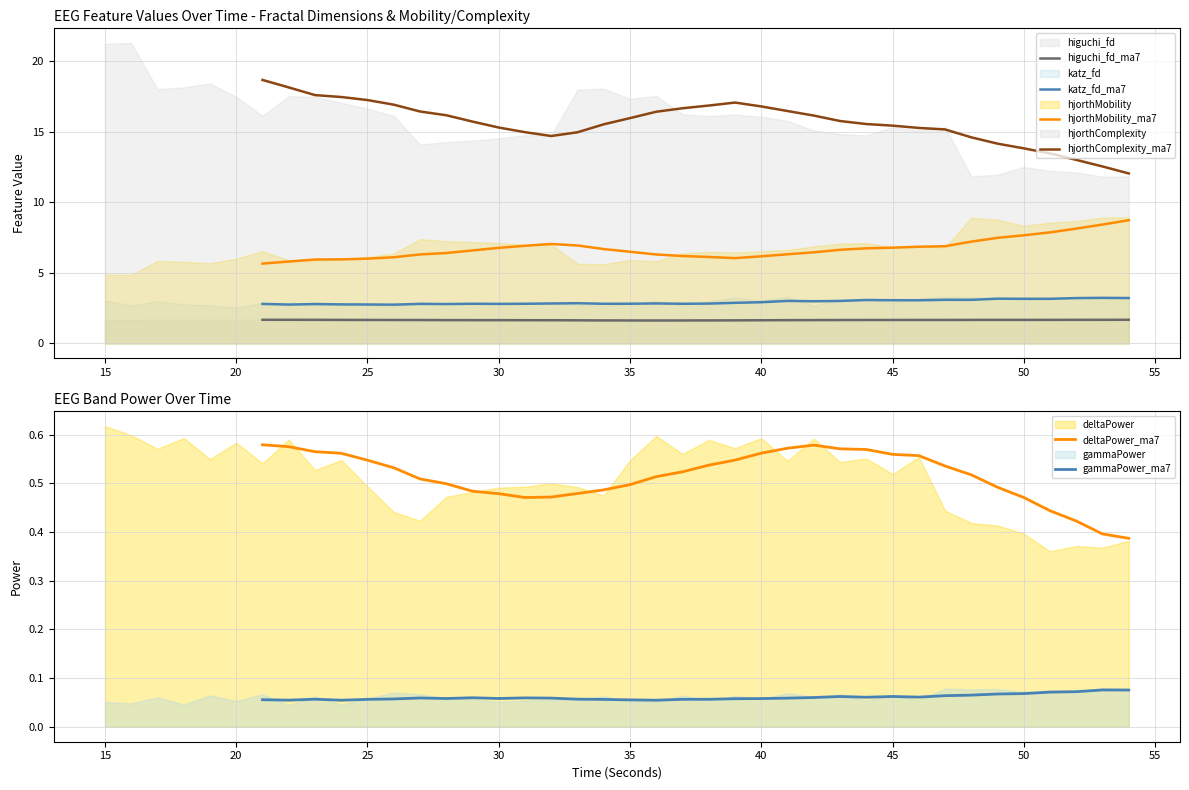

True or false: deltaPower_ma7 and hjorthMobility_ma7 cross at least once.

False